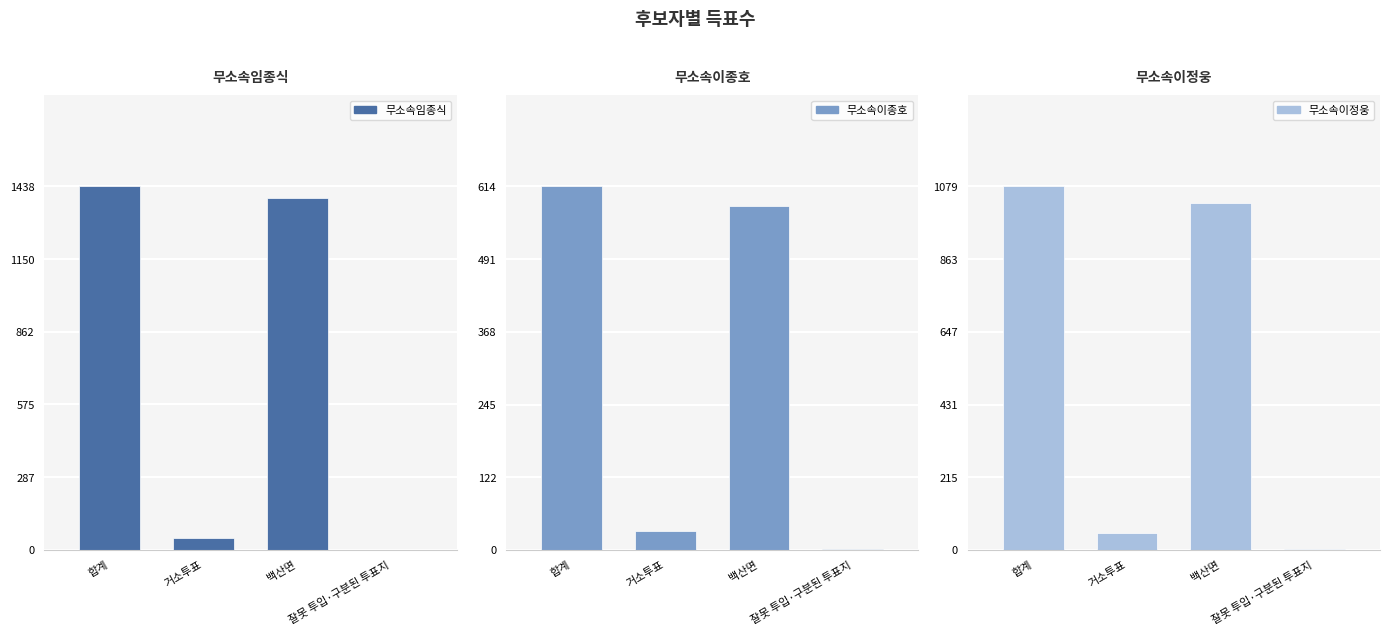

Rank the series by their maximum value, from highest to lowest.

무소속임종식, 무소속이정웅, 무소속이종호